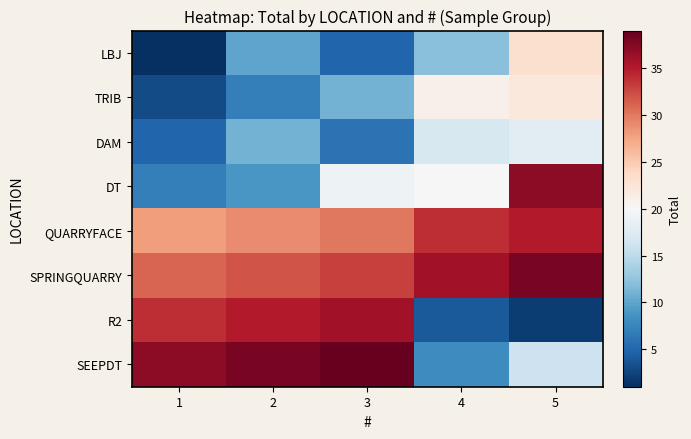

List the series in order of their peak value, lowest first.

DAM, TRIB, LBJ, QUARRYFACE, R2, DT, SPRINGQUARRY, SEEPDT